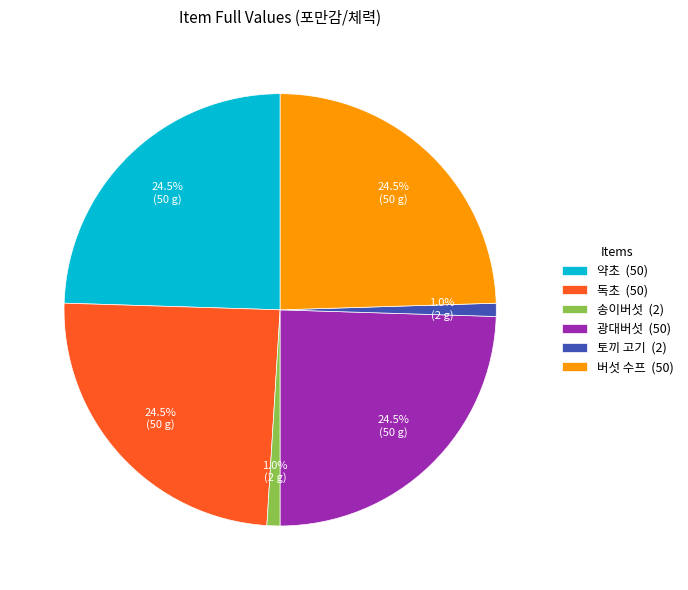

Does any single category account for the majority?

No